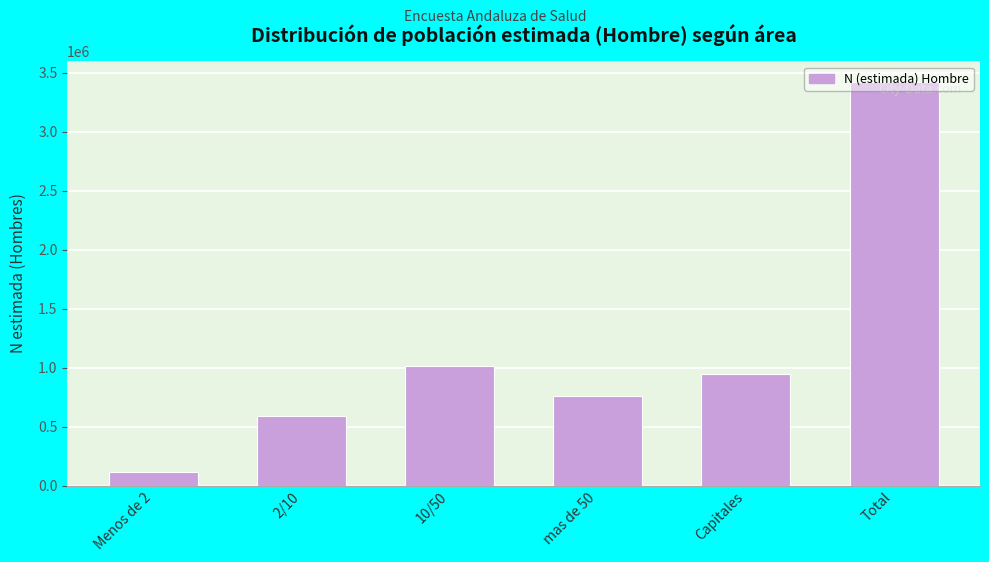

At which category does the chart reach its minimum across all series?

Menos de 2